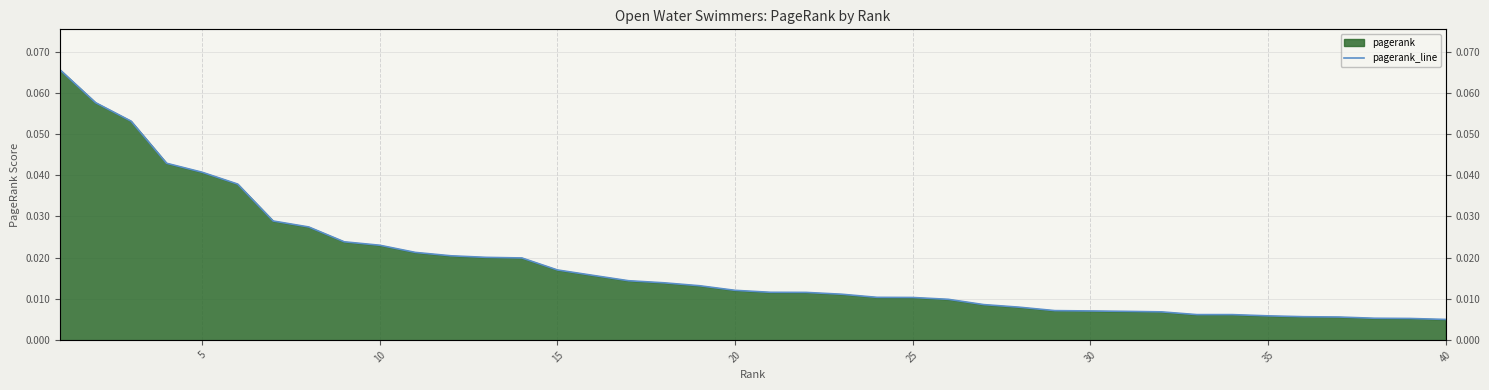

What is the maximum value shown in the chart?

0.1